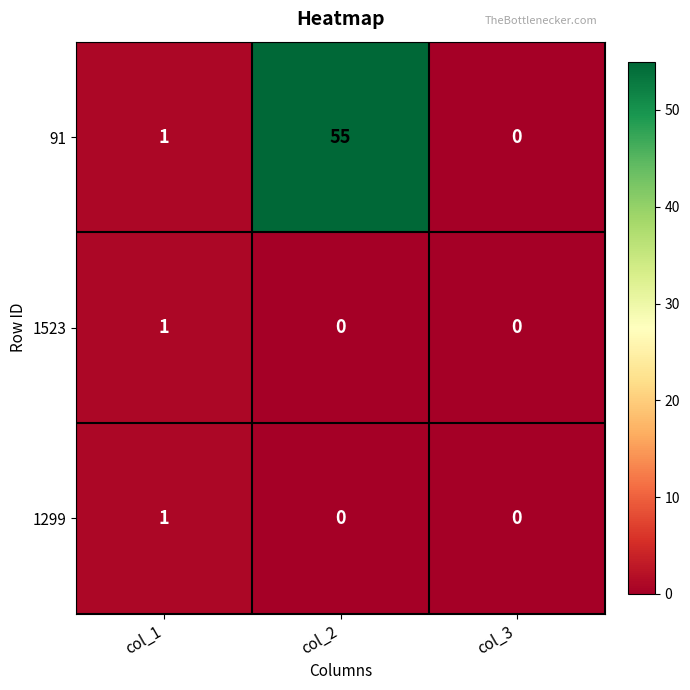

Which label corresponds to the largest value in the chart?

col_2